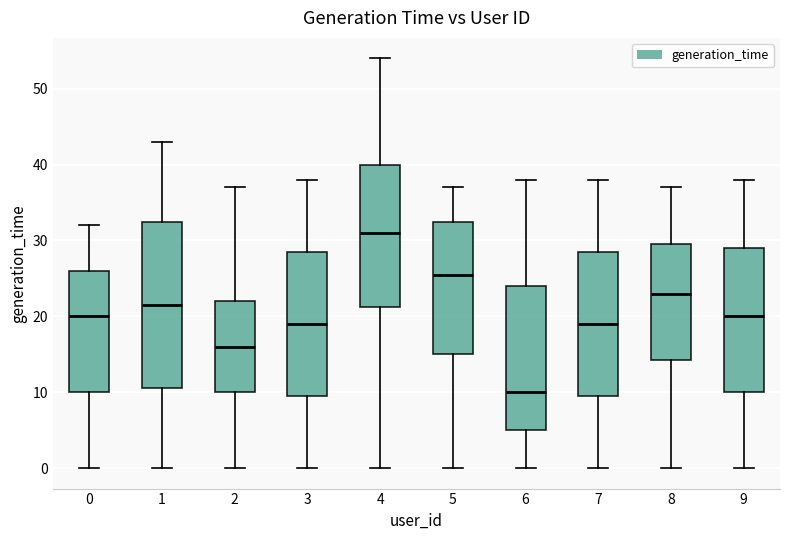

Which box's median line is the highest?

4